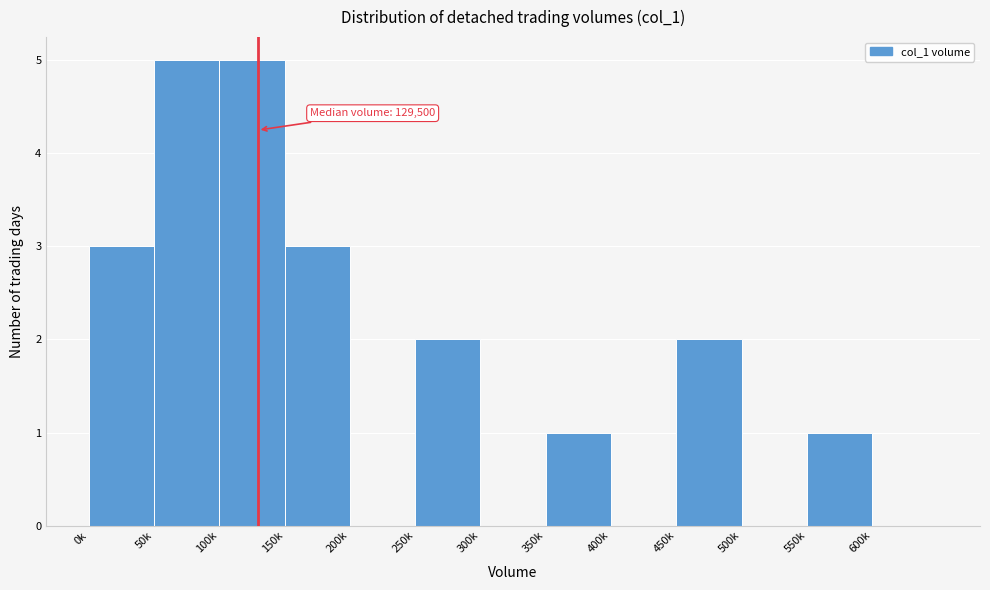

Reading right to left, list all the values displayed in this chart.

600k=0	550k=1	500k=0	450k=2	400k=0	350k=1	300k=0	250k=2	200k=0	150k=3	100k=5	50k=5	0k=3